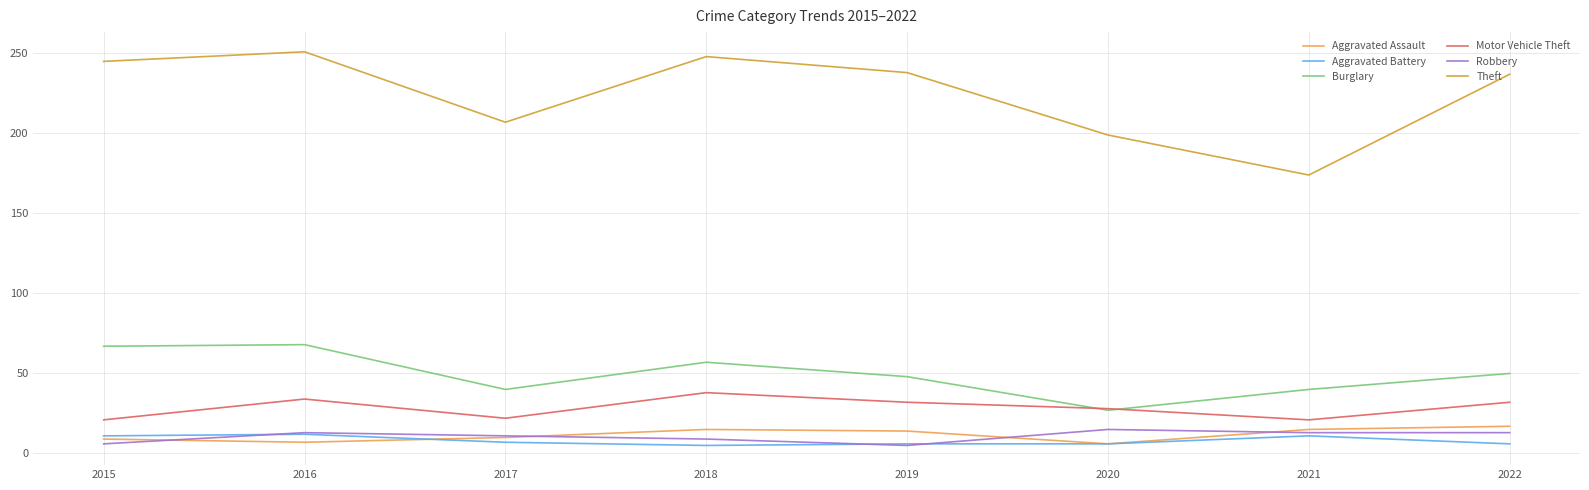

What is the spread (max minus min) of values at 2021?

163